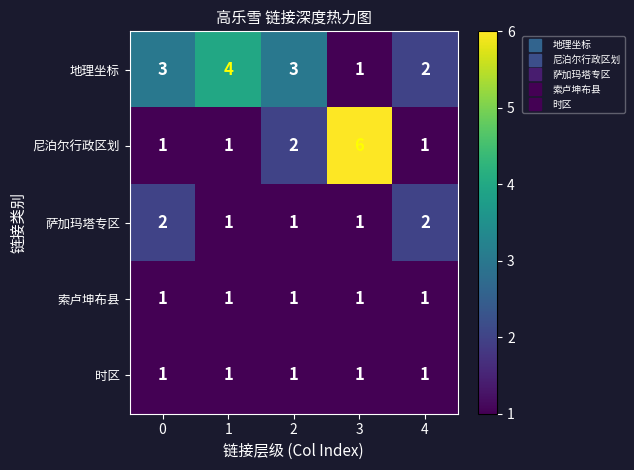

At which category is the sum across all series the highest?

3